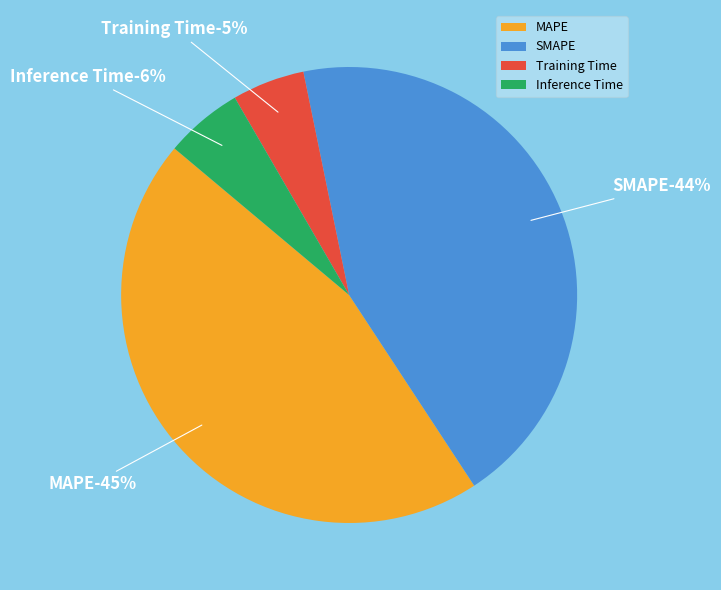

Is there any slice that represents more than half of the pie?

No